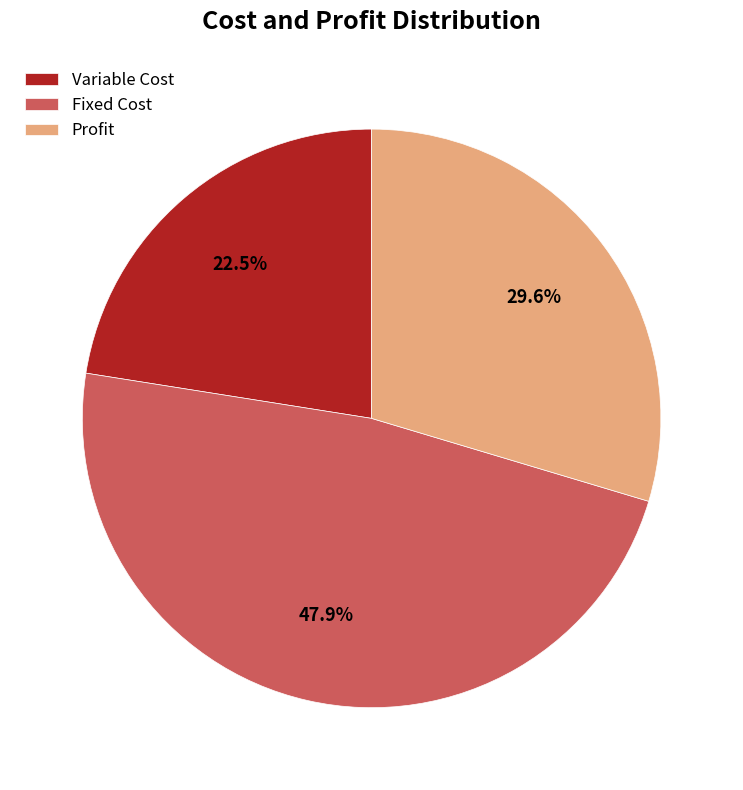

Which has a higher value, Profit or Fixed Cost?

Fixed Cost